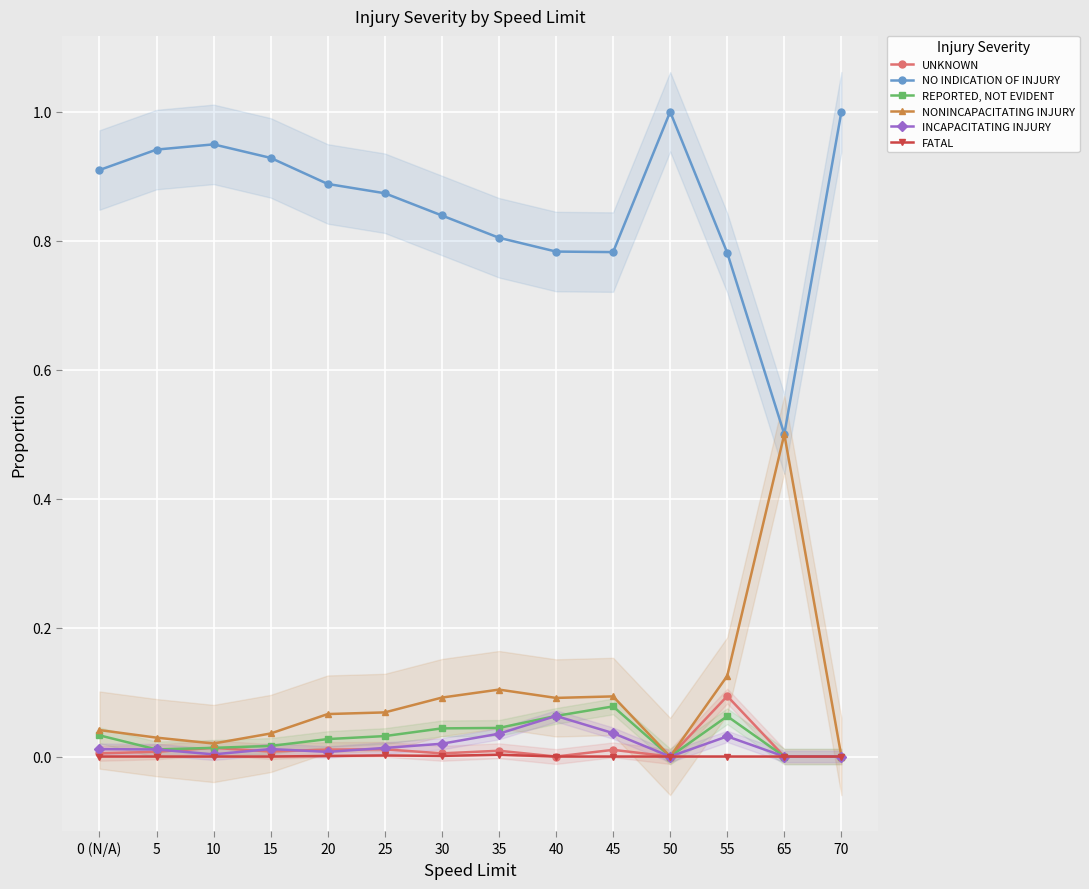

What is the difference between the maximum and minimum values in the INCAPACITATING INJURY series?

0.1